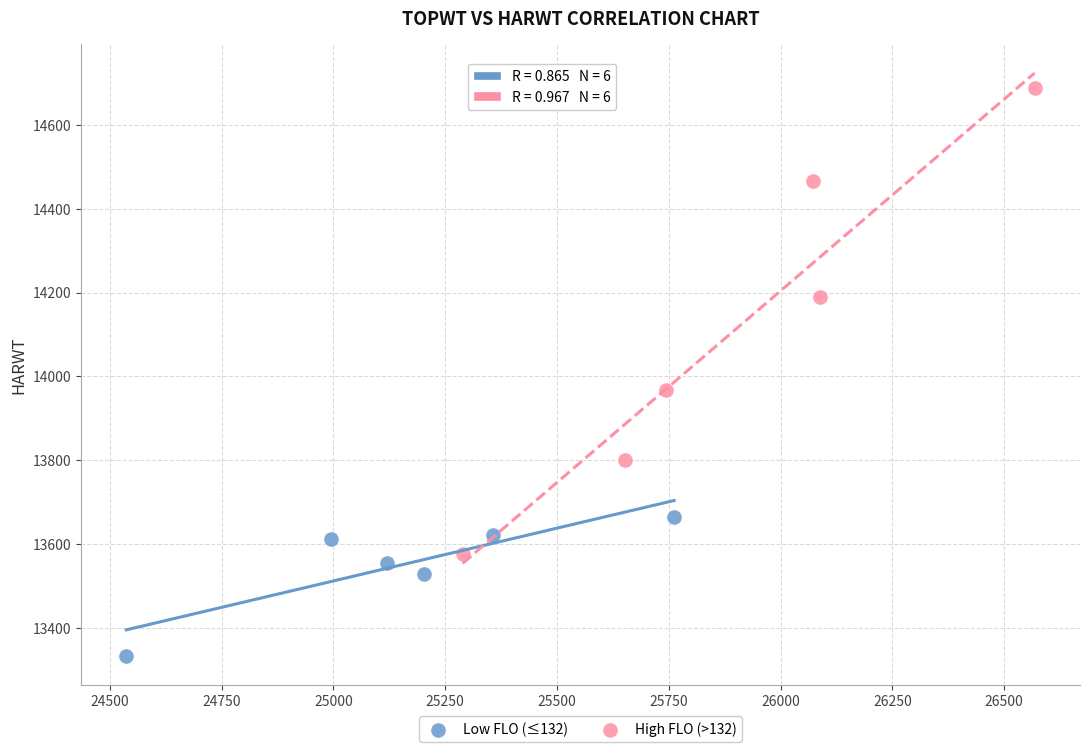

Which series reaches the minimum Y coordinate?

Low FLO (≤132)